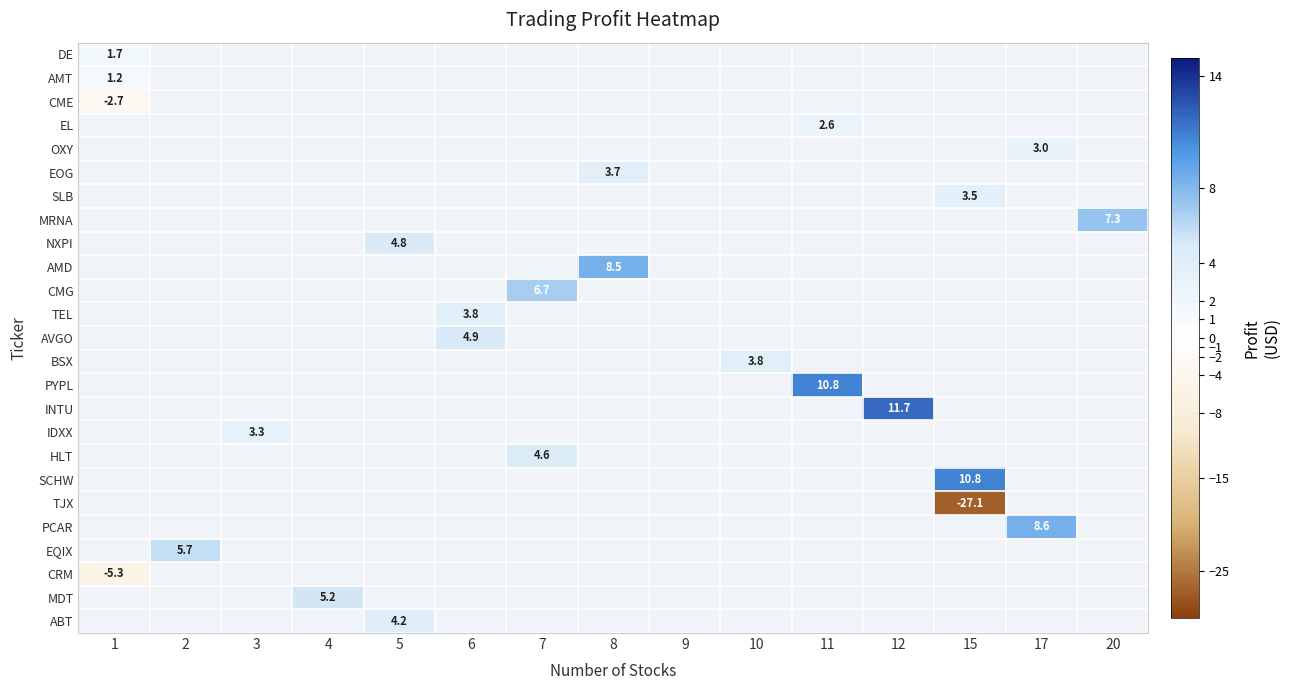

Where is AMT nearest to the value 1?

1